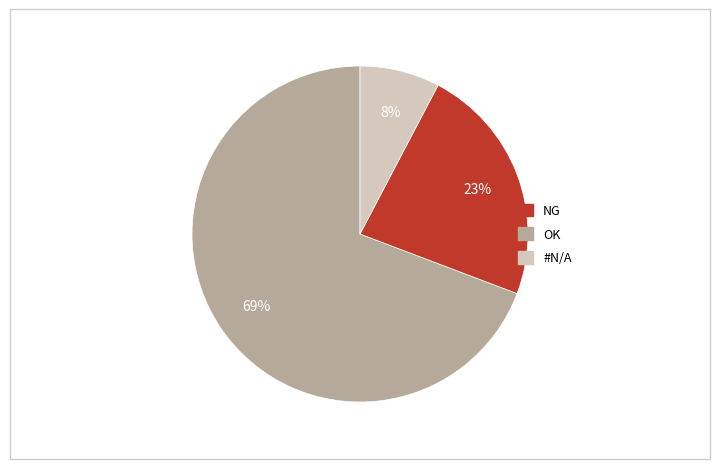

Does any single category account for the majority?

Yes